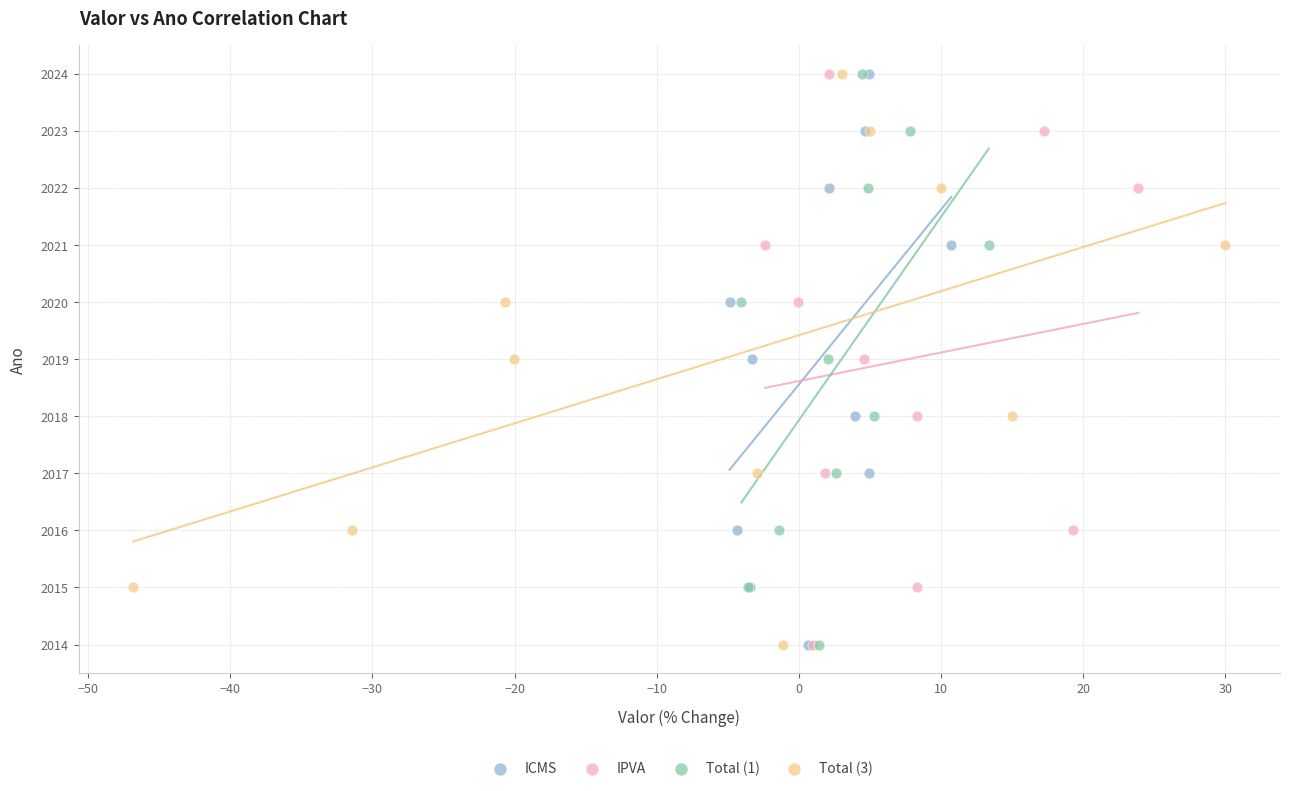

What are all the series names shown in the legend?

ICMS, IPVA, Total (1), Total (3)